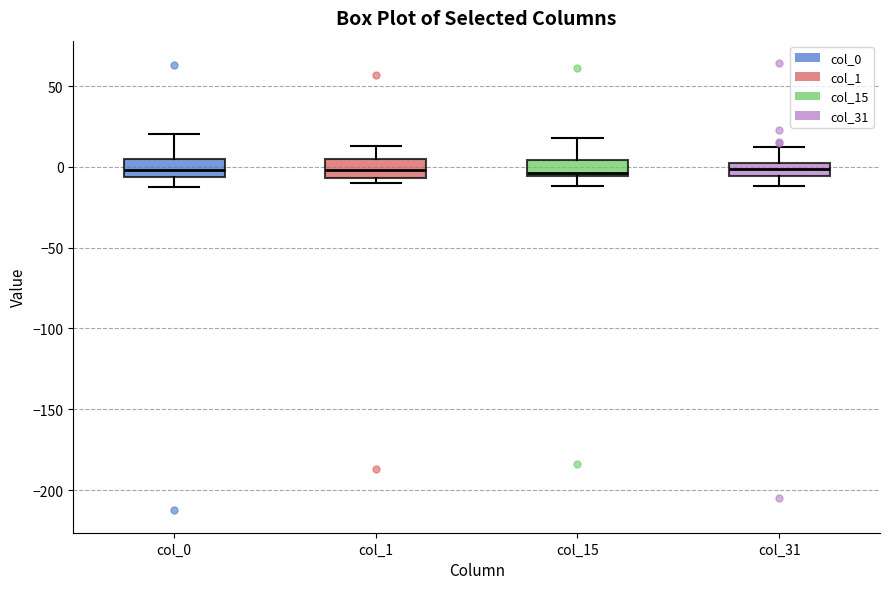

Reading left to right, read every box against the y-axis: the position of its median line, the range the box covers, and the ends of its whiskers. The values are not printed on the chart, so give them approximately, as read against the axis.

col_0: median 0, box -5 to 5, whiskers -10 to 20
col_1: median 0, box -5 to 5, whiskers -10 to 15
col_15: median -5 (just above the box's lower edge), box -5 to 5, whiskers -10 to 20
col_31: median 0 (inside the box), box -5 to 0, whiskers -10 to 10